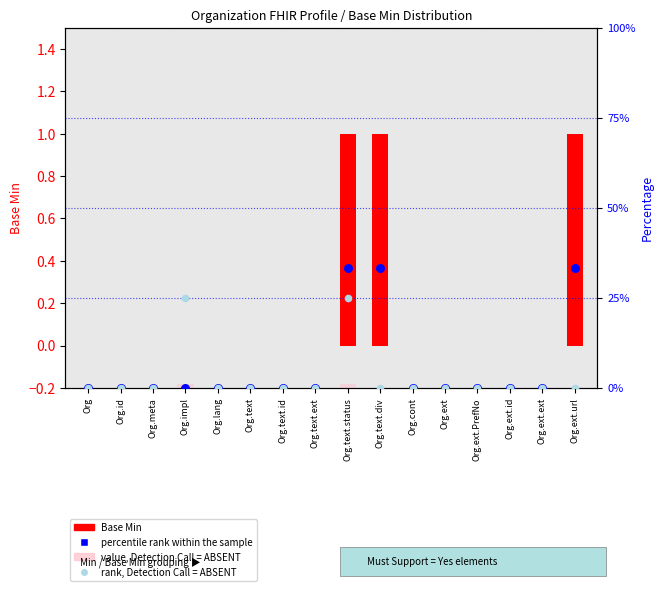

Is the value of Base Min at Org.ext.ext greater than the value of percentile rank within the sample at Org.text?

No